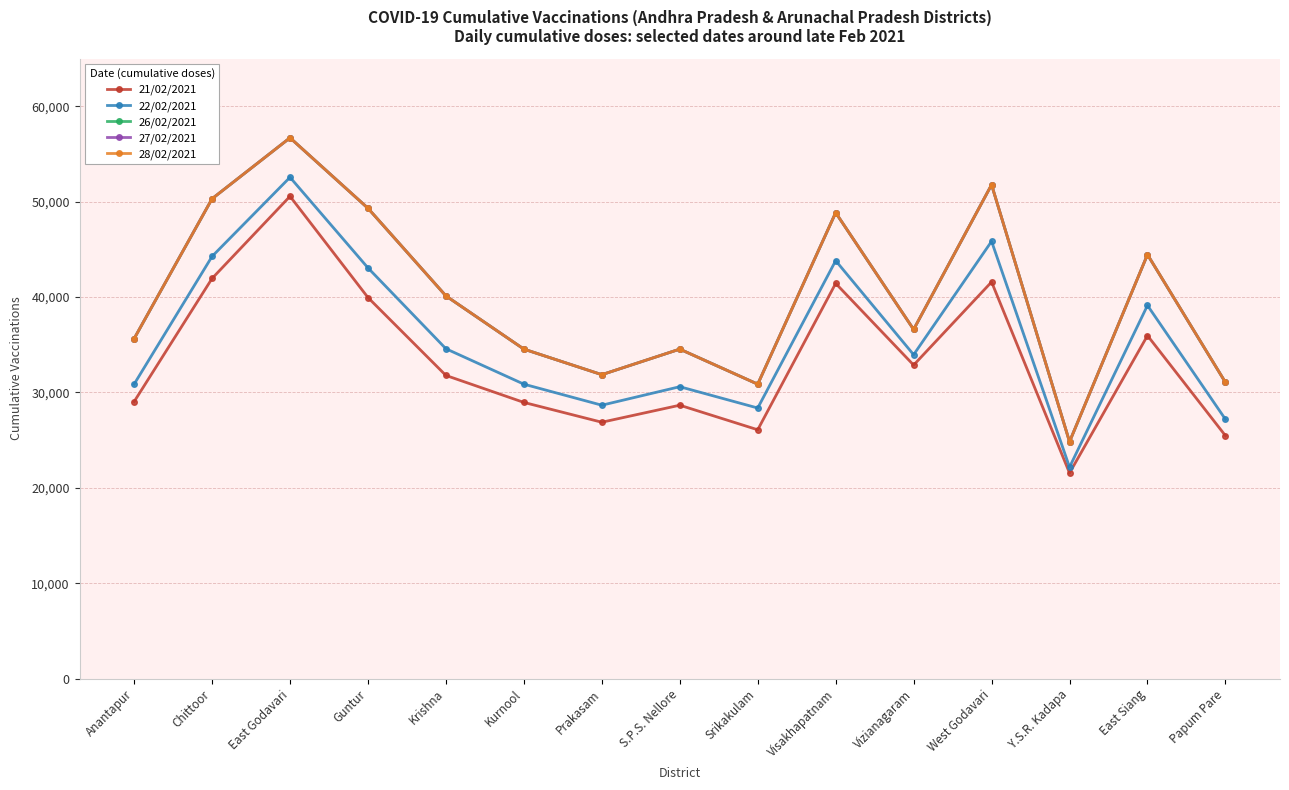

Reading left to right, transcribe all the data shown in this chart.

21/02/2021: Anantapur=29029	Chittoor=41944	East Godavari=50556	Guntur=39943	Krishna=31777	Kurnool=28949	Prakasam=26872	S.P.S. Nellore=28657	Srikakulam=26082	Visakhapatnam=41425	Vizianagaram=32863	West Godavari=41577	Y.S.R. Kadapa=21548	East Siang=35955	Papum Pare=25461
22/02/2021: Anantapur=30862	Chittoor=44255	East Godavari=52549	Guntur=43051	Krishna=34576	Kurnool=30862	Prakasam=28657	S.P.S. Nellore=30596	Srikakulam=28362	Visakhapatnam=43808	Vizianagaram=33950	West Godavari=45836	Y.S.R. Kadapa=22162	East Siang=39117	Papum Pare=27181
26/02/2021: Anantapur=35633	Chittoor=50299	East Godavari=56689	Guntur=49302	Krishna=40115	Kurnool=34536	Prakasam=31857	S.P.S. Nellore=34536	Srikakulam=30862	Visakhapatnam=48840	Vizianagaram=36596	West Godavari=51766	Y.S.R. Kadapa=24828	East Siang=44444	Papum Pare=31050
27/02/2021: Anantapur=35633	Chittoor=50299	East Godavari=56689	Guntur=49302	Krishna=40115	Kurnool=34536	Prakasam=31857	S.P.S. Nellore=34536	Srikakulam=30862	Visakhapatnam=48840	Vizianagaram=36596	West Godavari=51766	Y.S.R. Kadapa=24828	East Siang=44444	Papum Pare=31050
28/02/2021: Anantapur=35633	Chittoor=50299	East Godavari=56689	Guntur=49302	Krishna=40115	Kurnool=34536	Prakasam=31857	S.P.S. Nellore=34536	Srikakulam=30862	Visakhapatnam=48840	Vizianagaram=36596	West Godavari=51766	Y.S.R. Kadapa=24828	East Siang=44444	Papum Pare=31050